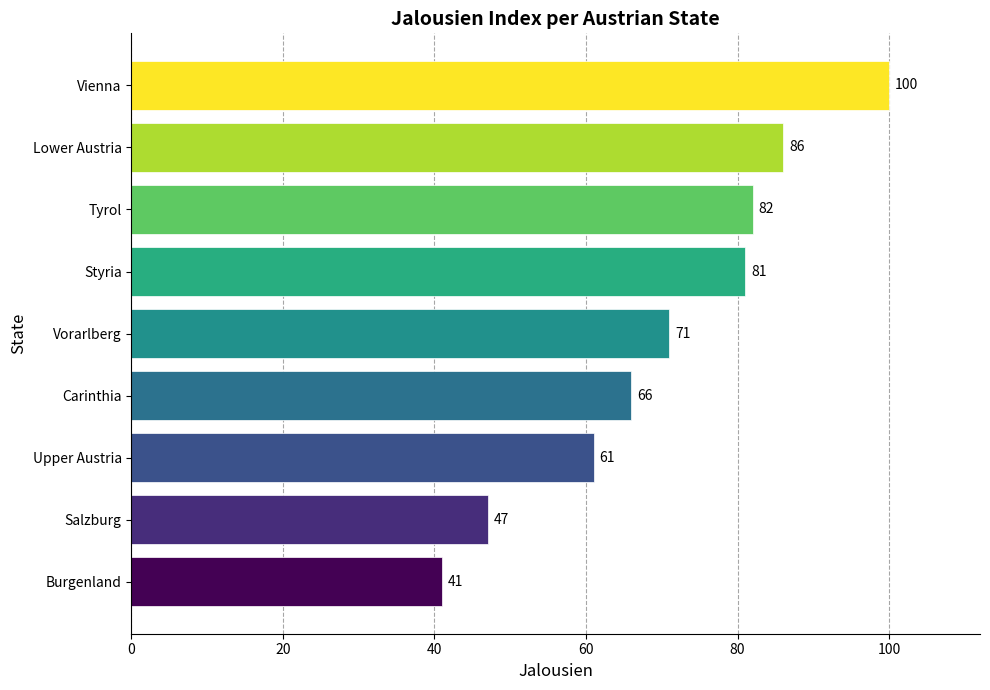

How many distinct data groups are displayed?

1